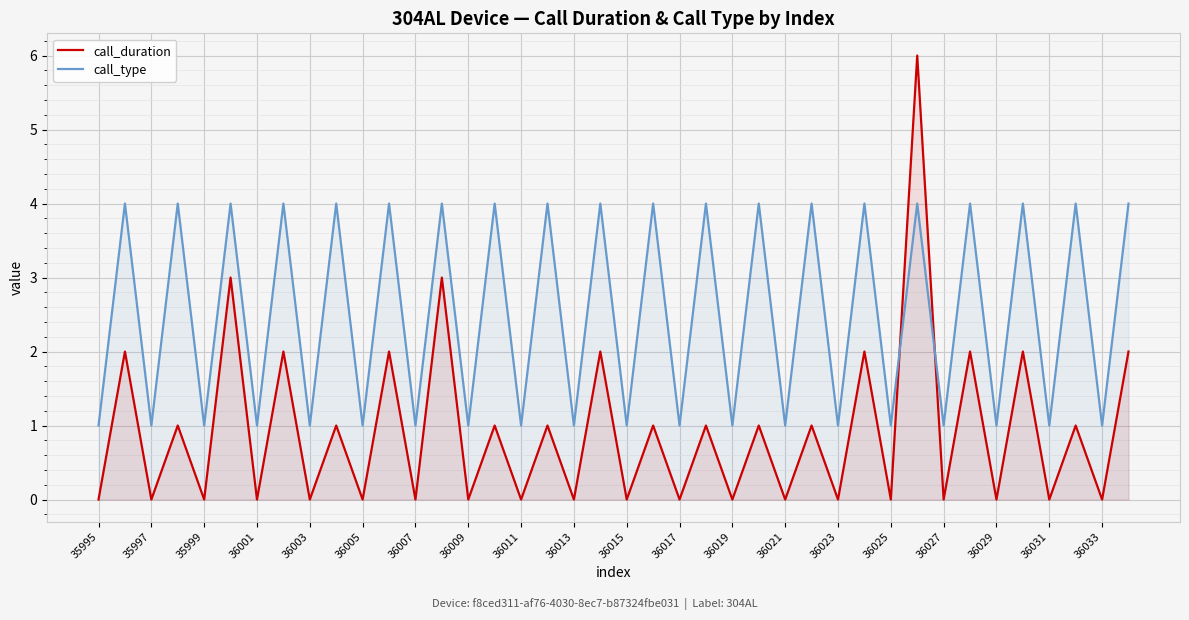

Rank the series by their maximum value, from lowest to highest.

call_type, call_duration